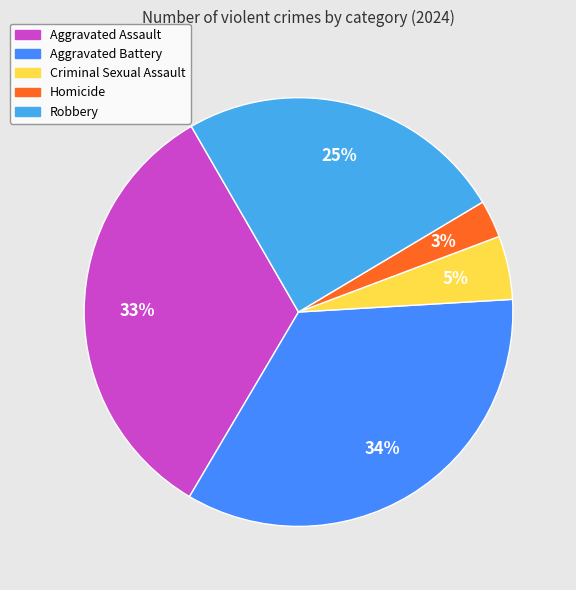

The Homicide slice represents 3% of the pie. True or false?

True